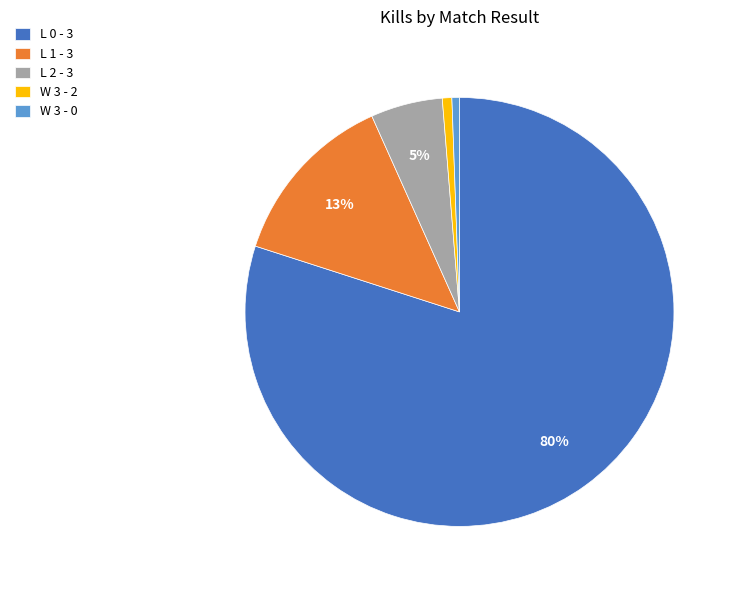

Does W 3 - 0 represent more than half of the total?

No